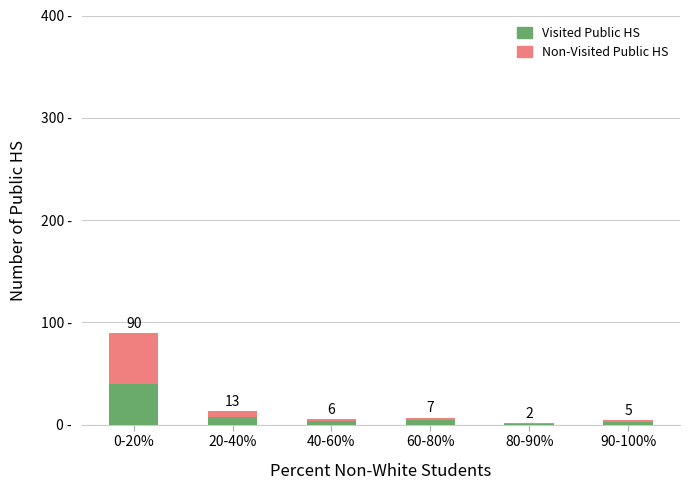

Does the chart contain stacked bars?

Yes